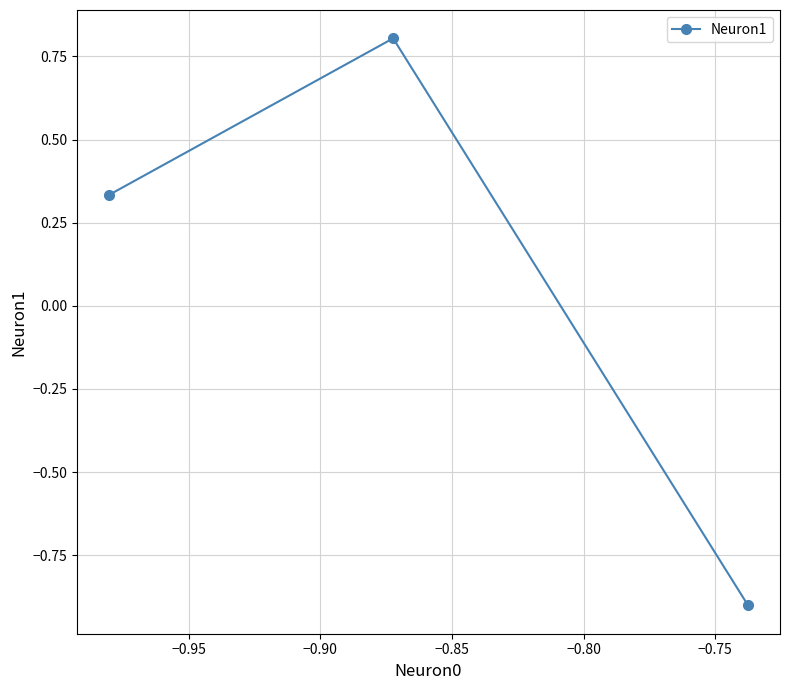

How many lines are shown in the chart?

1